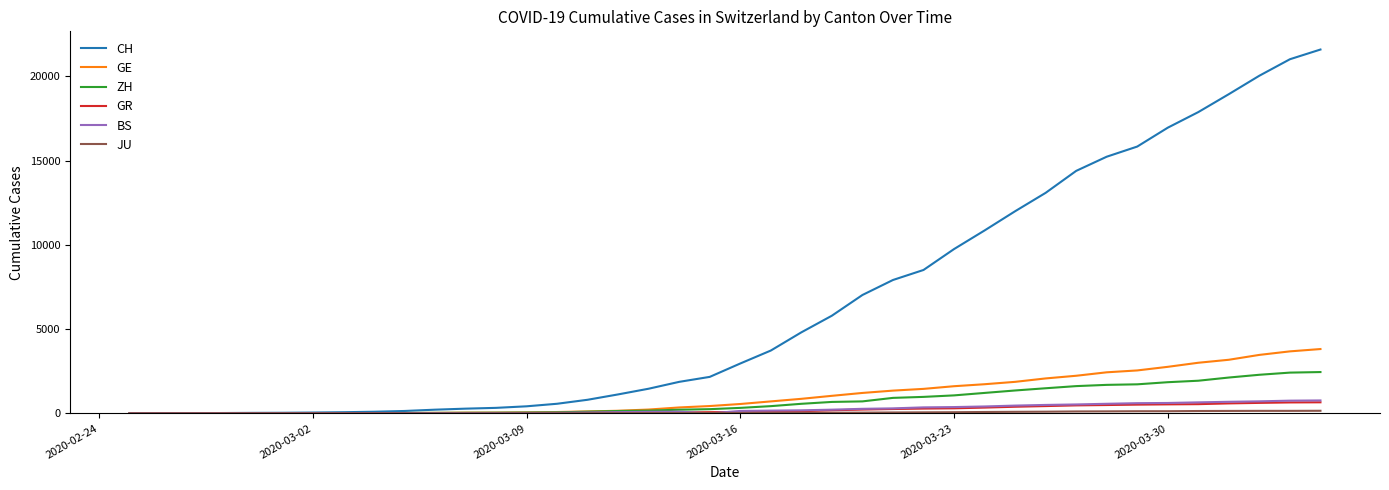

What is the maximum value shown in the chart?

21583